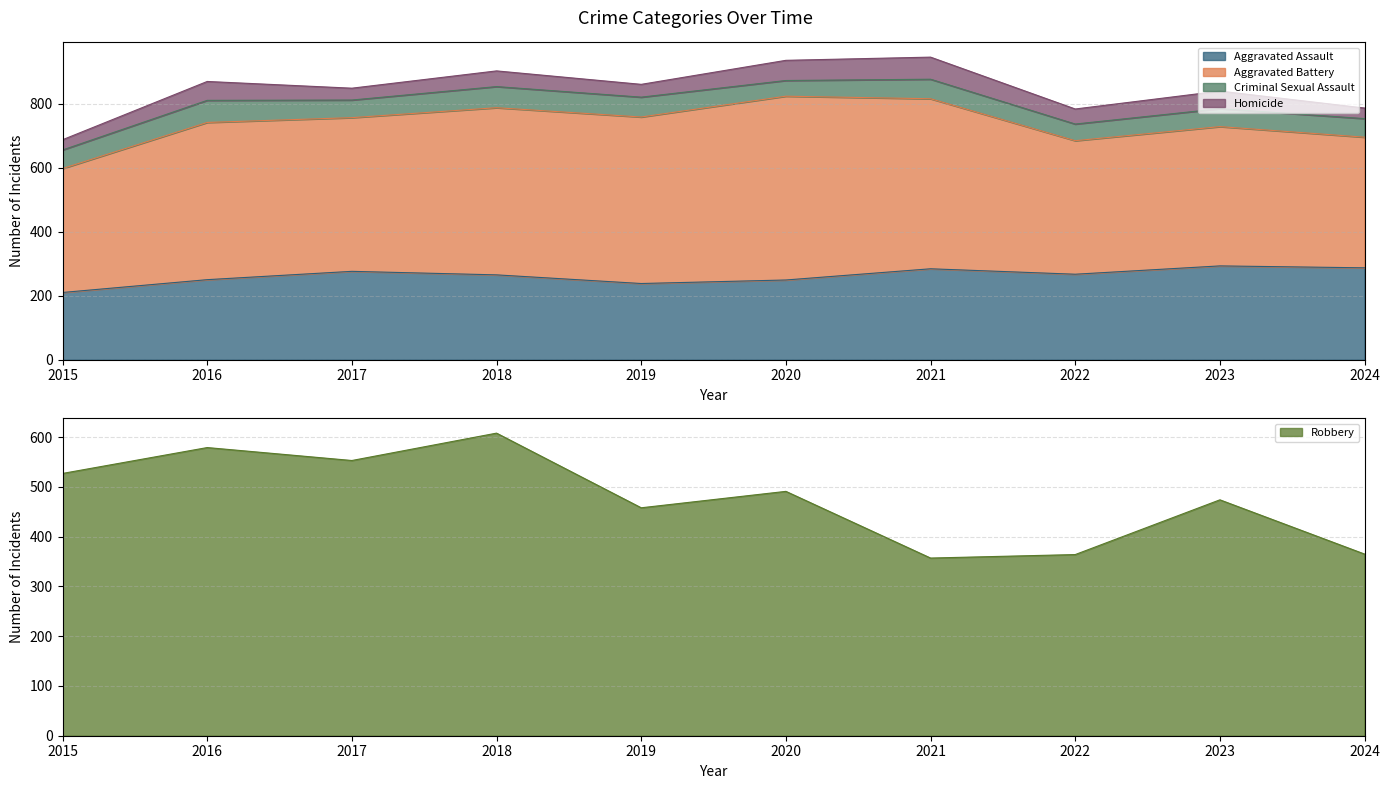

At which label is Aggravated Battery closest to 480?

2017